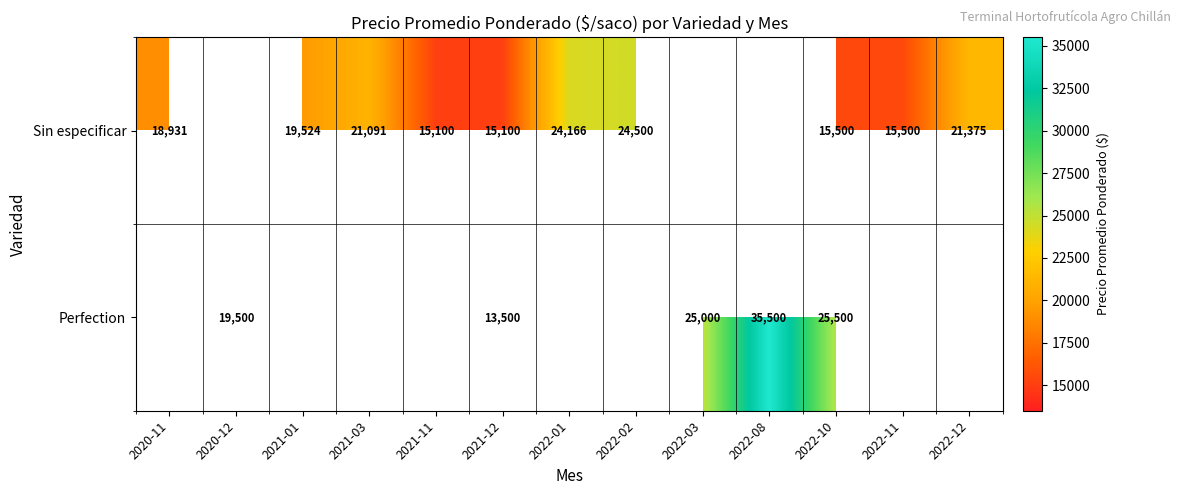

Rank the series at 2021-12 from highest to lowest value.

Sin especificar, Perfection